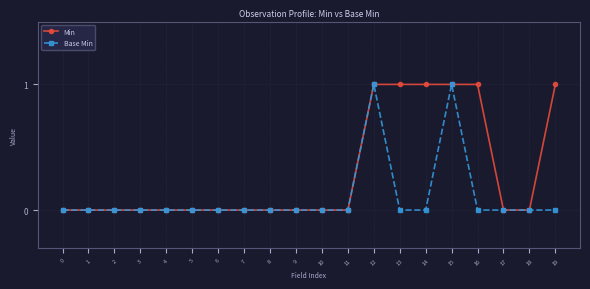

True or false: Base Min has more than 1 points higher than both neighbors.

True